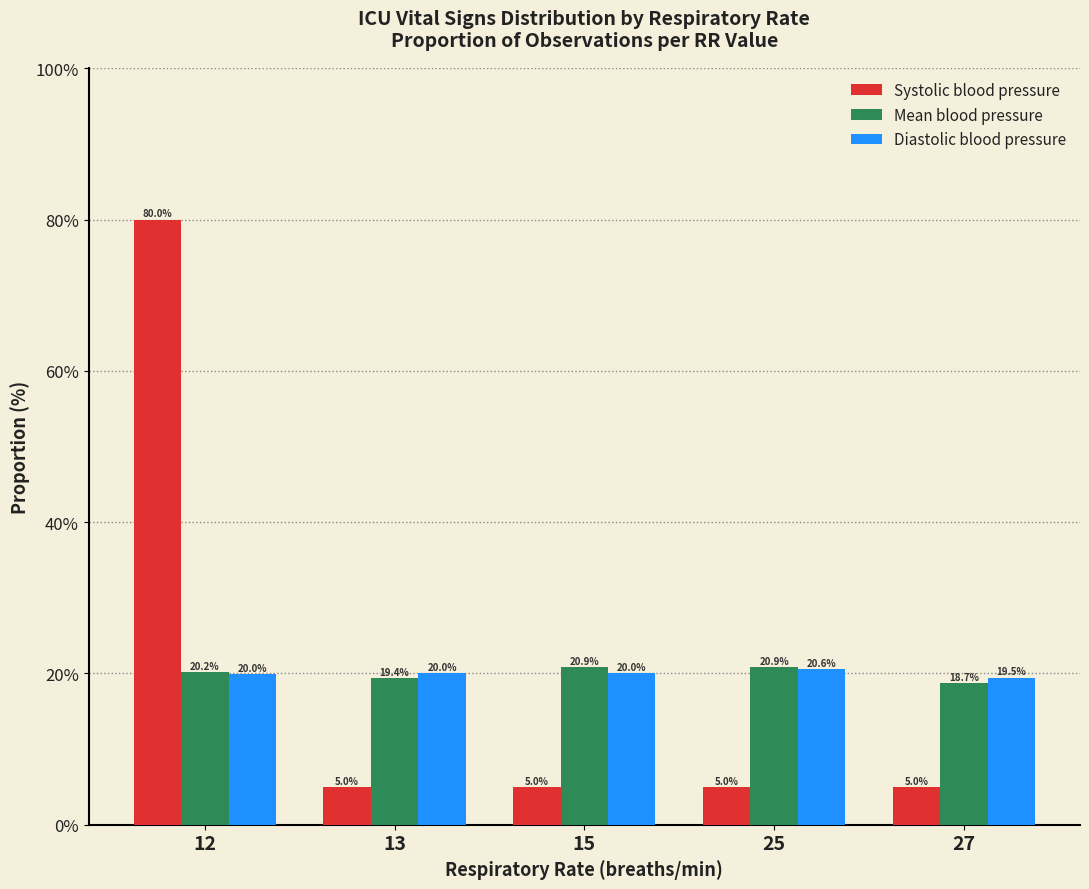

What is the spread (max minus min) of values at 12?

60.0